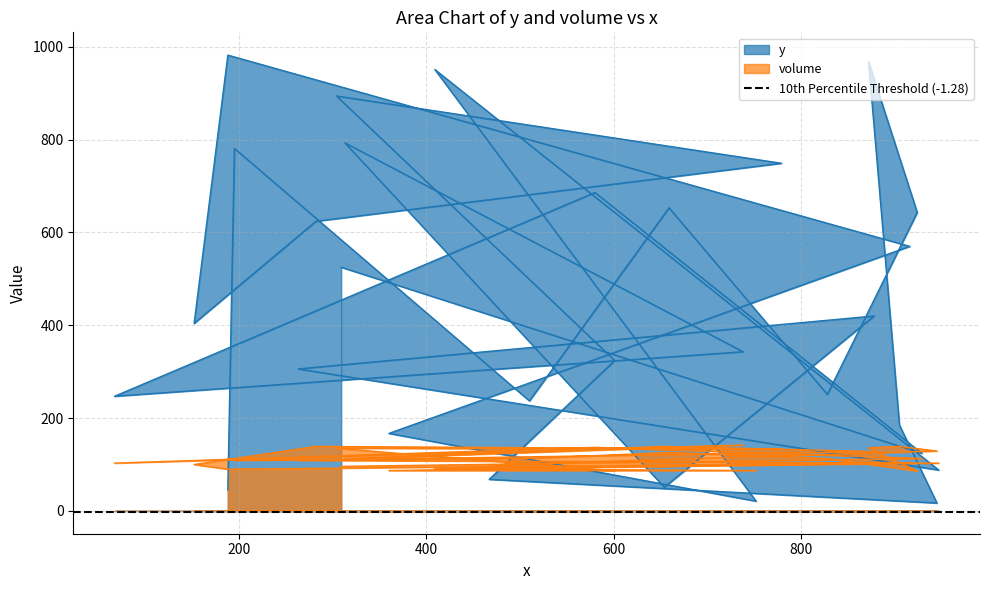

At which label does y first exceed 404?

195